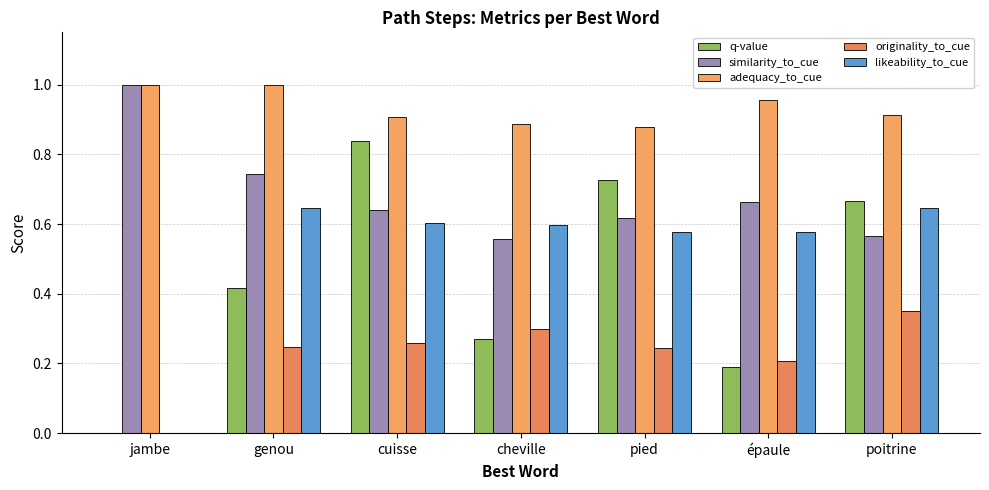

How many groups of bars are there?

7